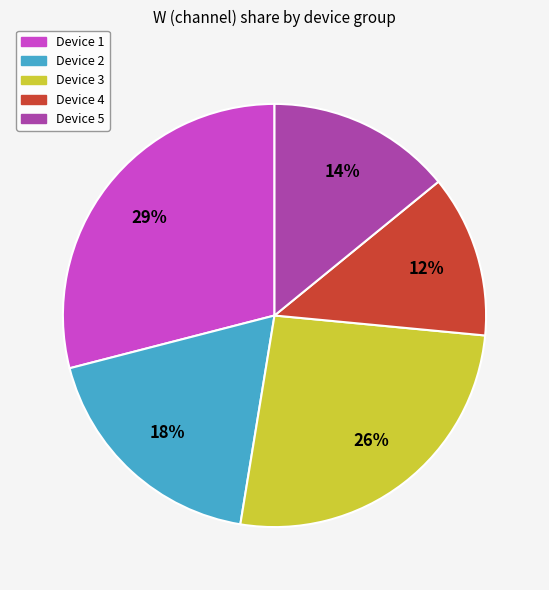

To the nearest percent, what is the average slice percentage?

20%